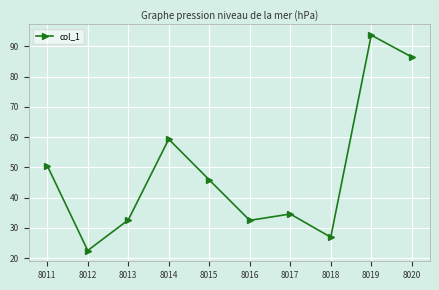

At which category does the data reach its first local valley?

8012